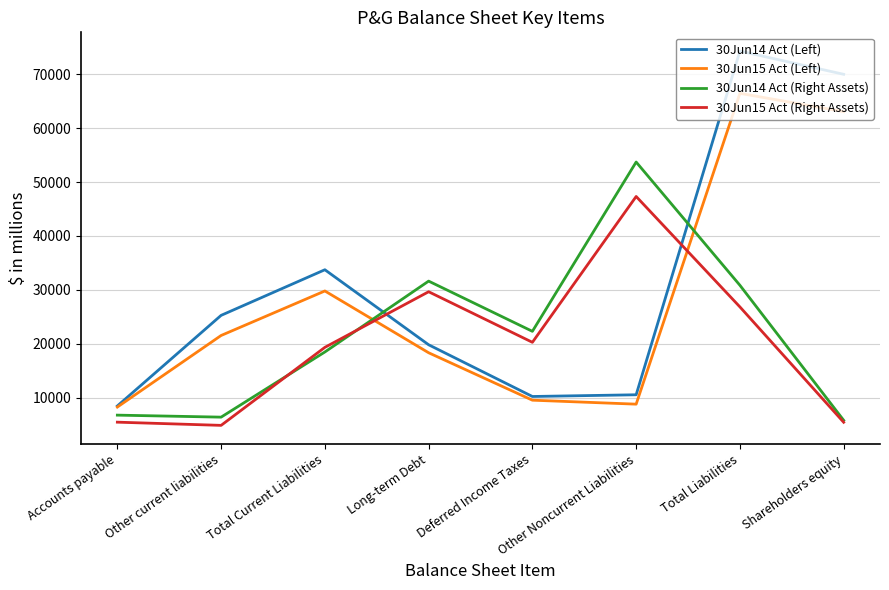

What is the spread (max minus min) of values at Long-term Debt?

13288